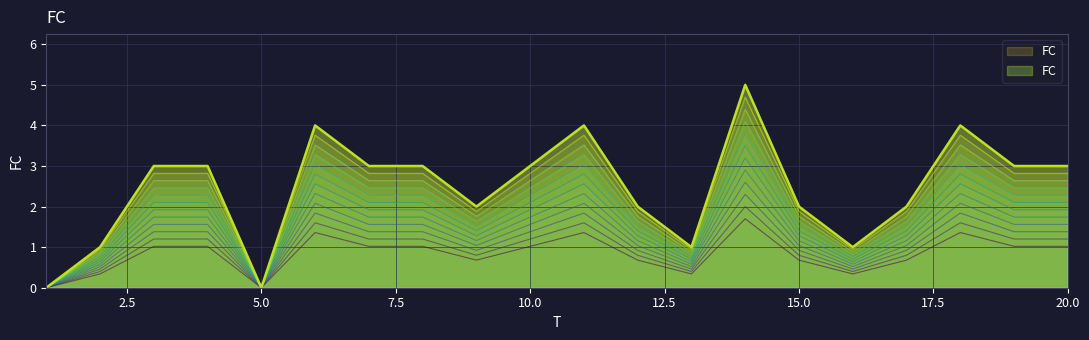

The chart shows a value of 0.6 at 3. True or false?

False